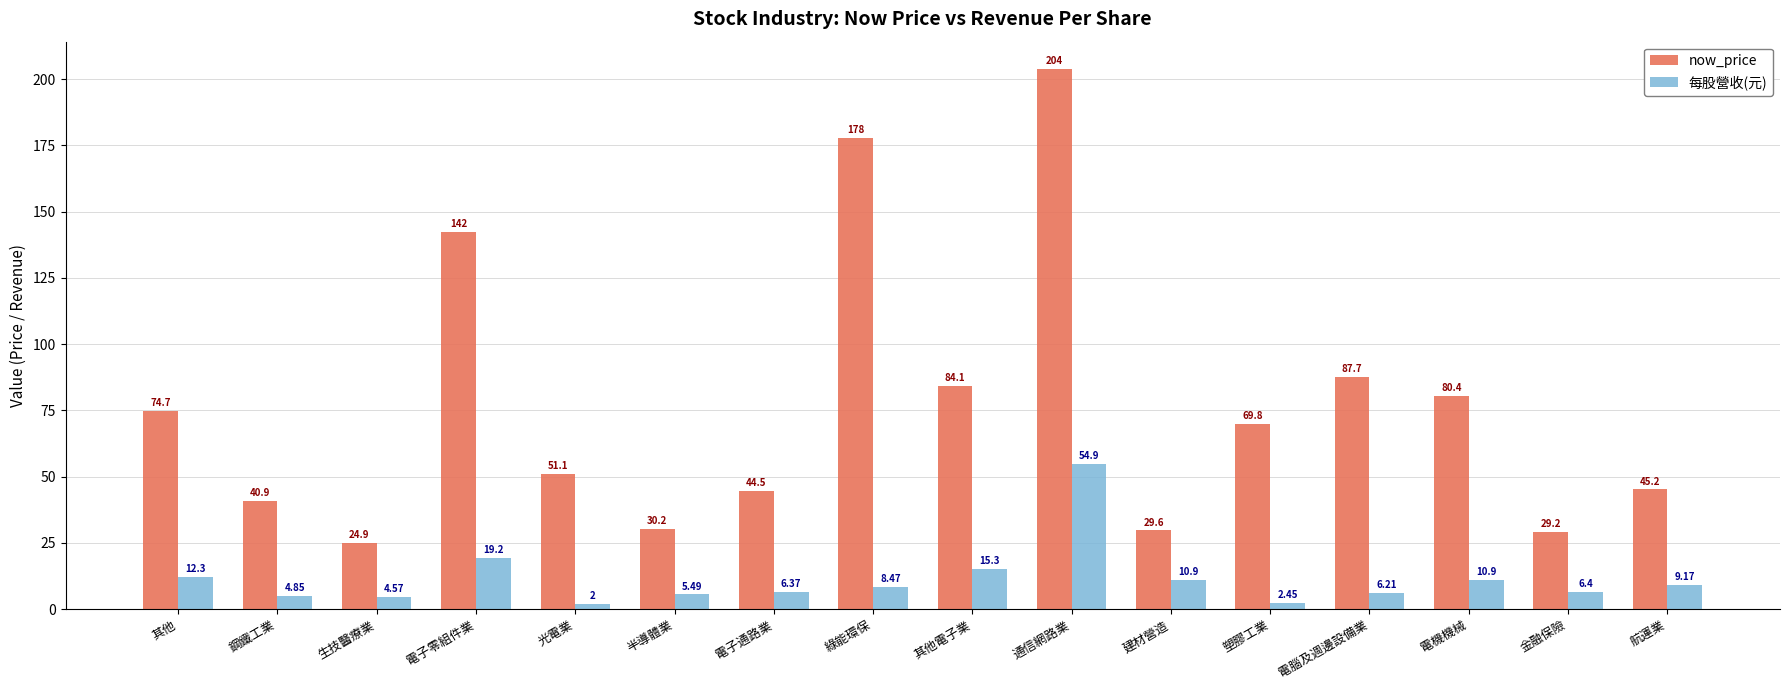

Is the value of now_price at 電腦及週邊設備業 greater than the value of 每股營收(元) at 鋼鐵工業?

Yes